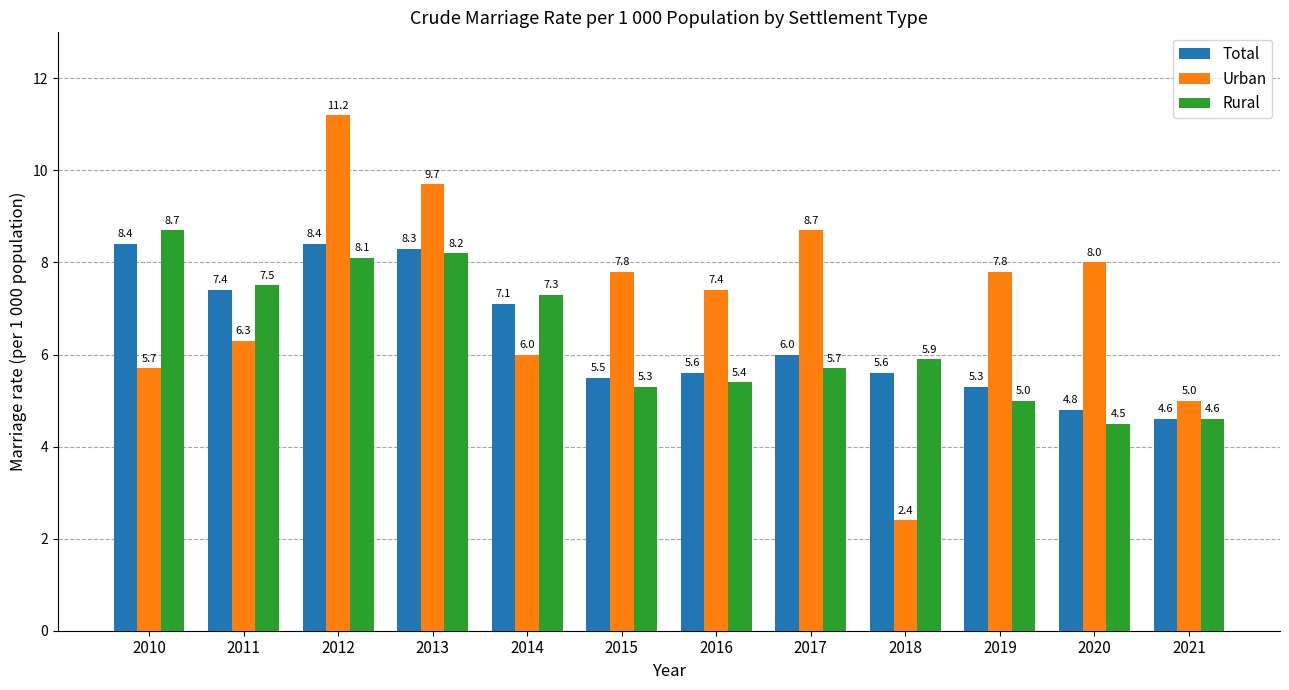

What is the value of the Urban bar at the 11th from the left?

8.0